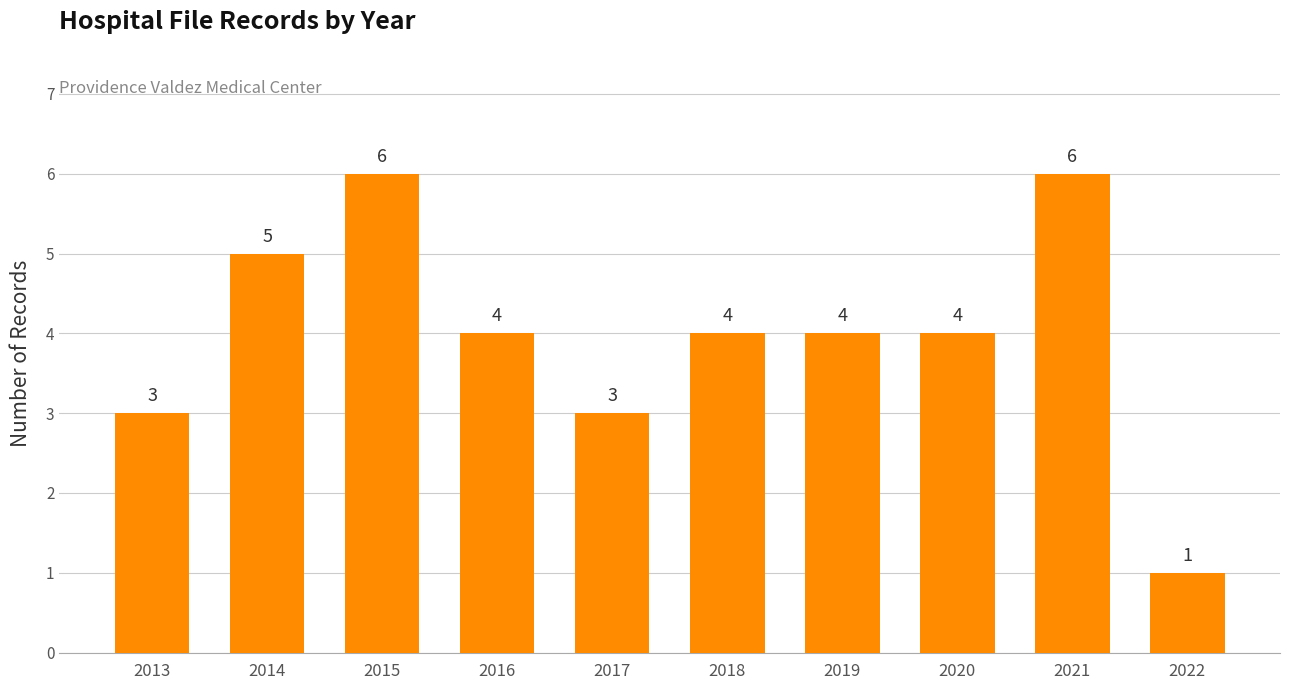

The value at 2016 is 4. True or false?

True